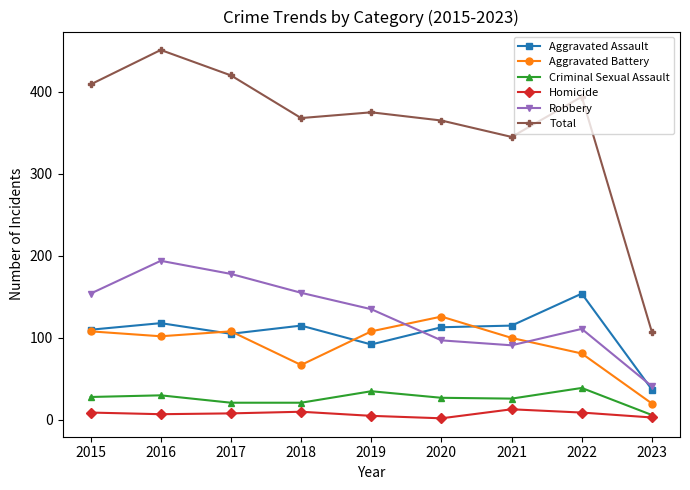

Which series has the widest spread of values?

Total